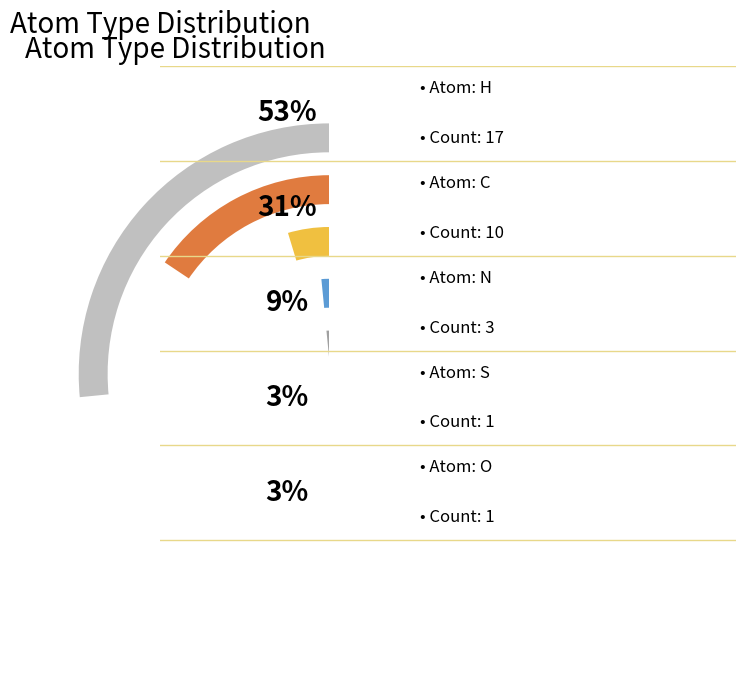

What is the smallest slice in the pie chart?

O